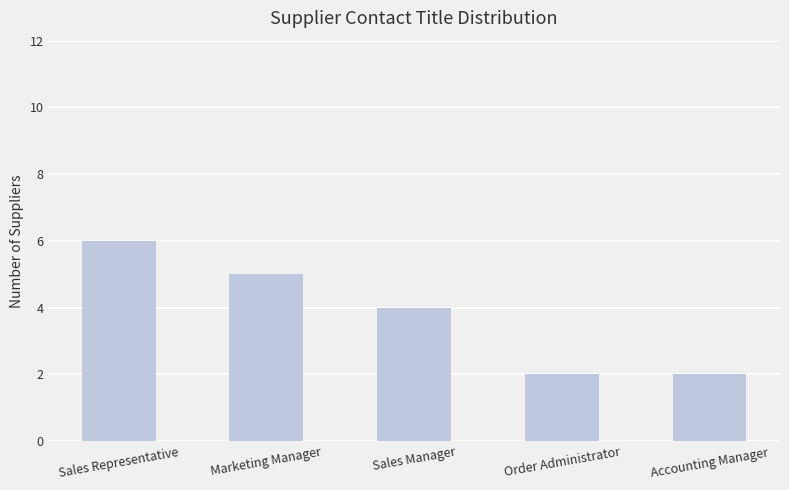

Is it true that the value at Marketing Manager is 5?

True